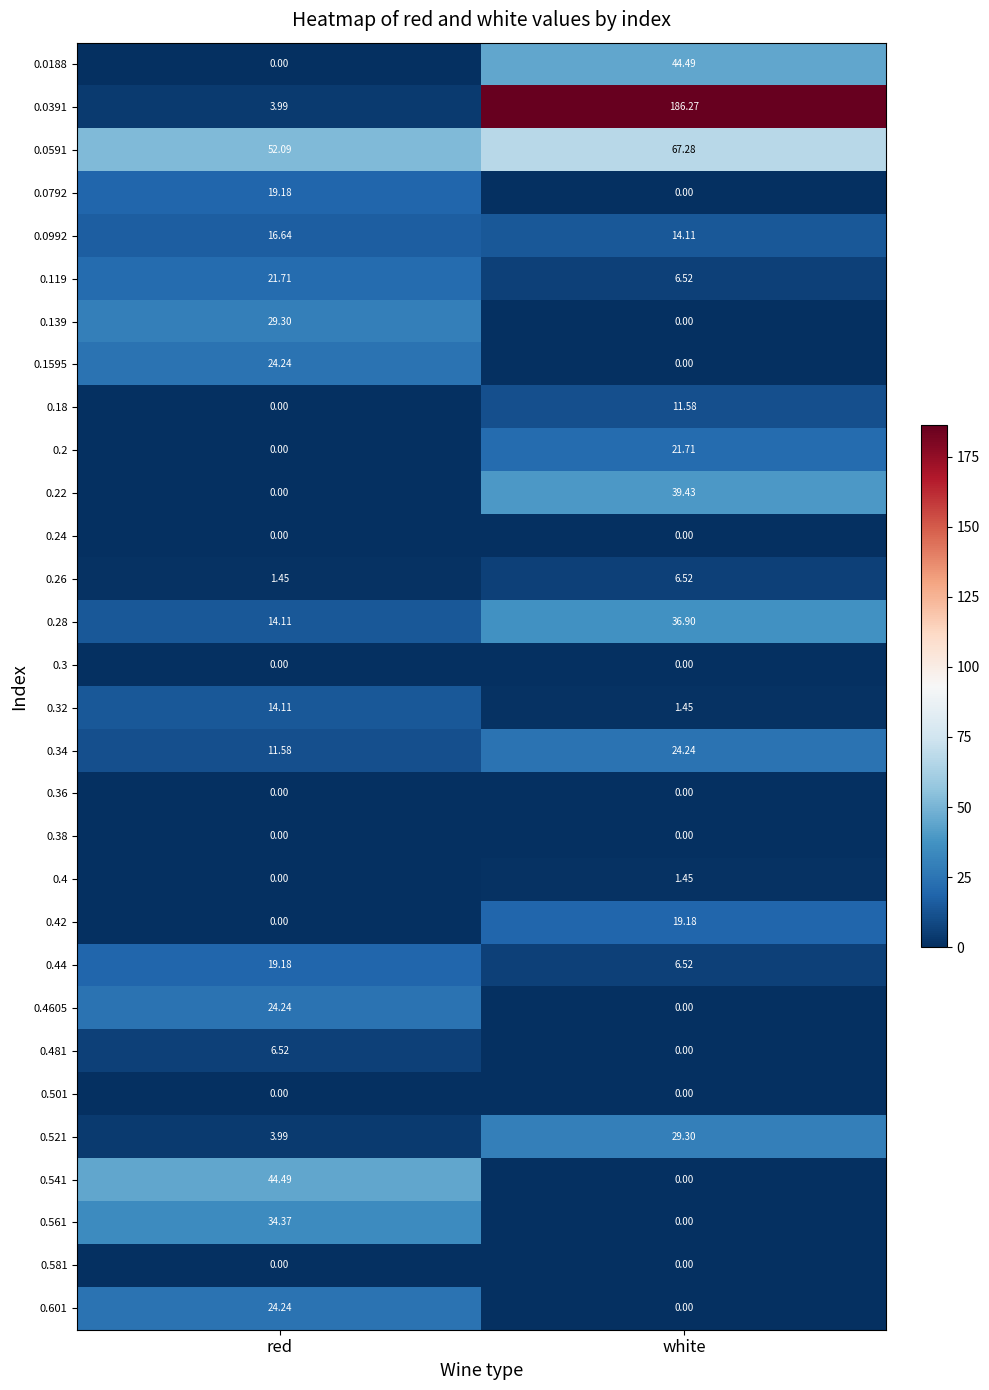

At which label is 0.521 closest to 16?

red